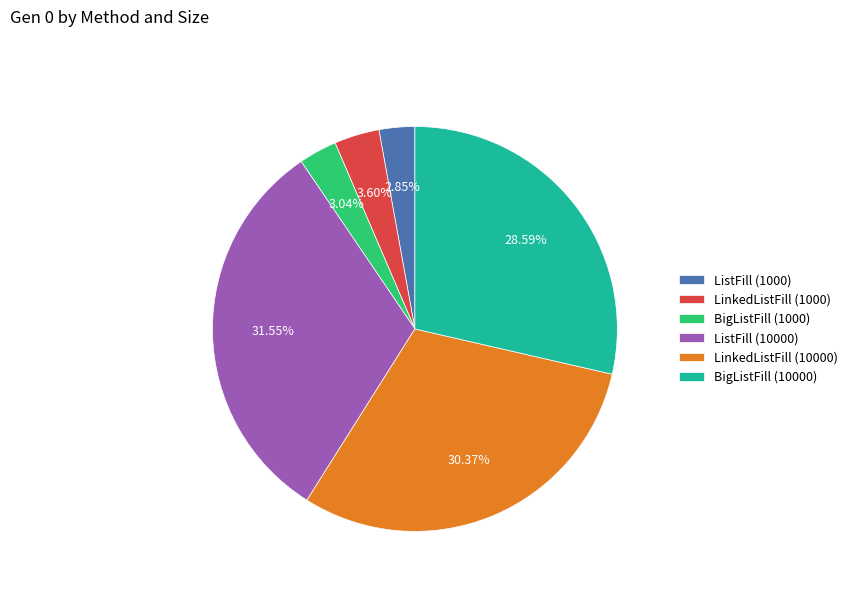

How many segments does this pie chart have?

6